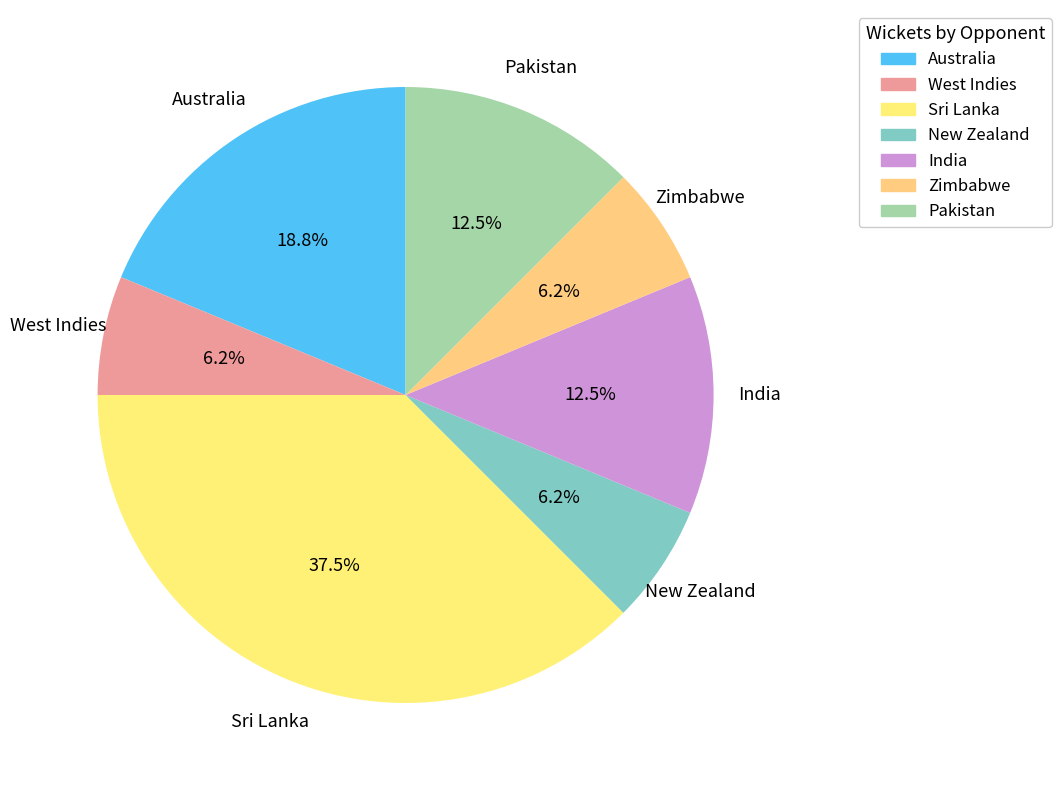

What is the ratio of the value at Sri Lanka to the value at New Zealand?

6.0